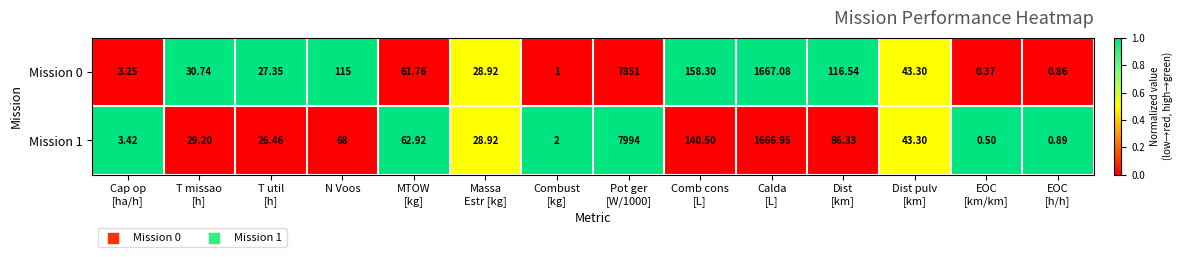

At which label does Mission 1 first exceed 43?

N Voos